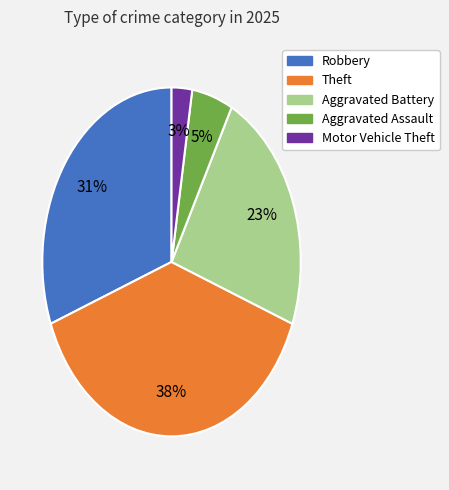

Is there a majority slice in this chart?

No